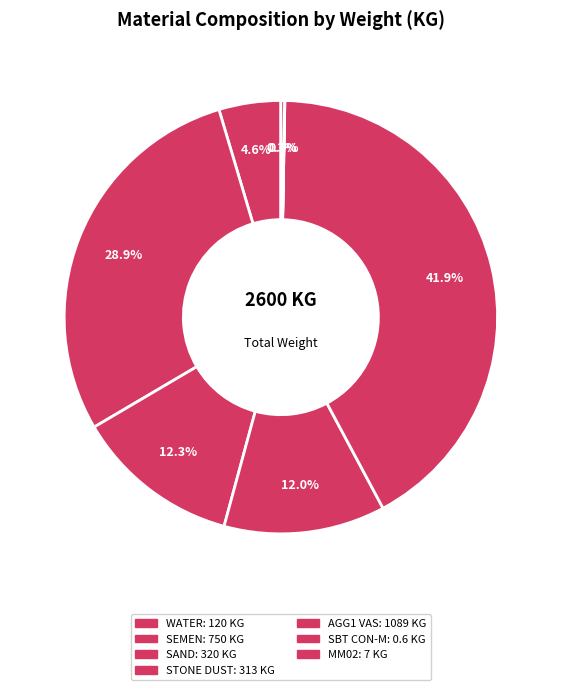

Does any single category account for the majority?

No